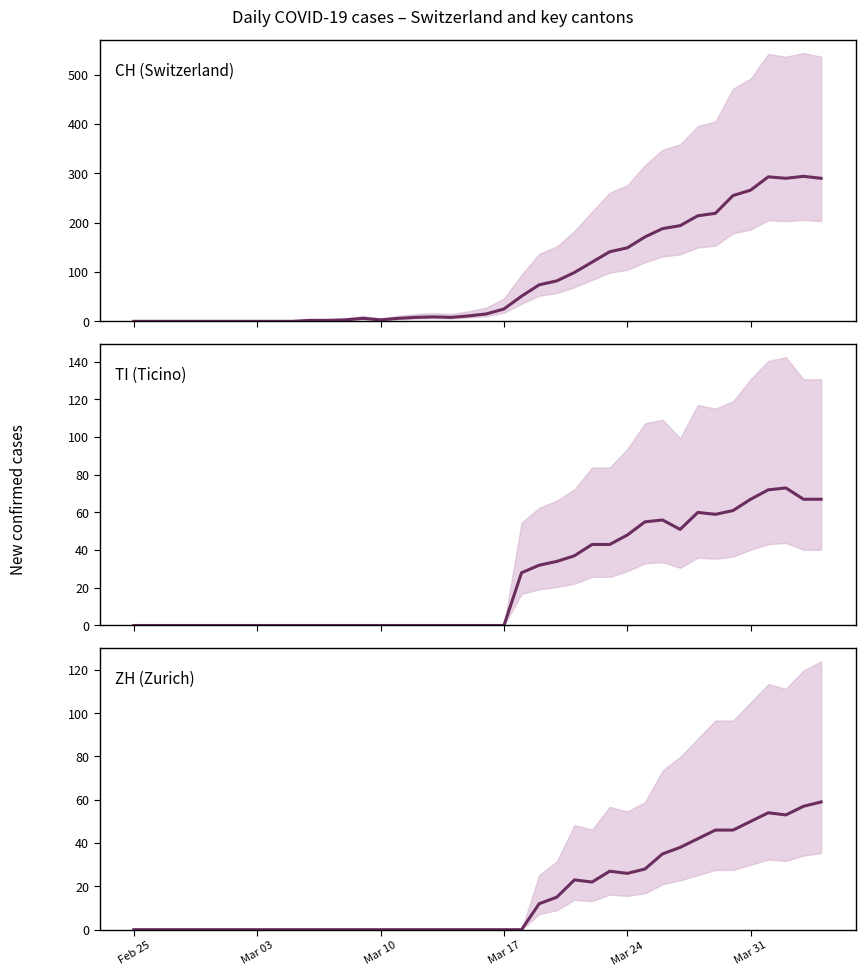

How many interior local valleys does the ZH (Zurich) series have?

3